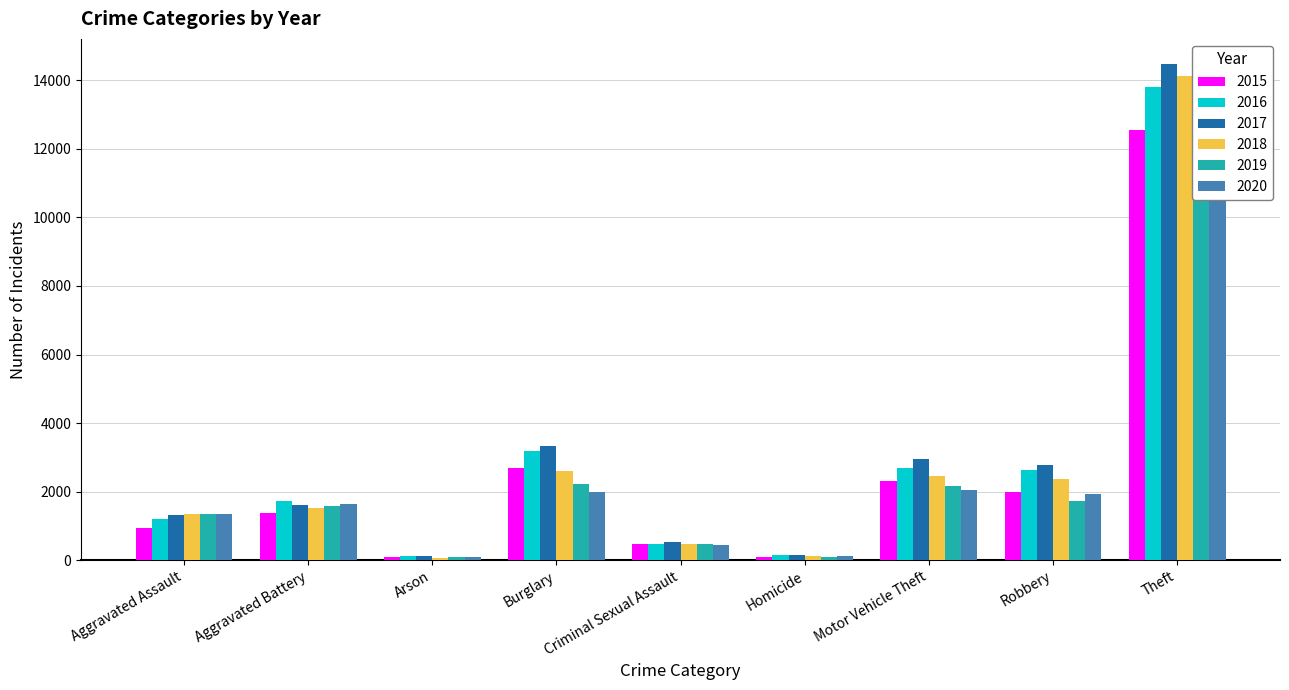

What is the label of the 7th bar from the right?

Arson